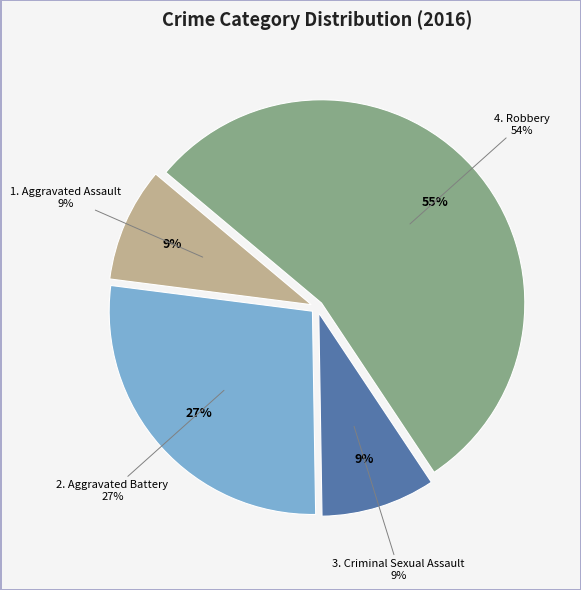

Does Criminal Sexual Assault represent more than half of the total?

No